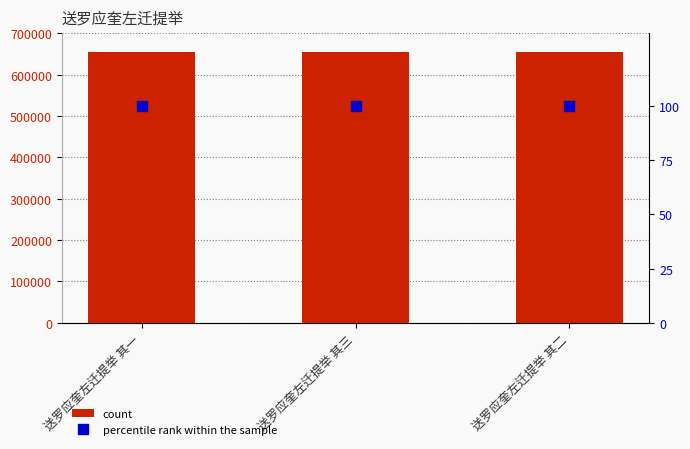

What is the total value across all series at 送罗应奎左迁提举 其三?

654754.0